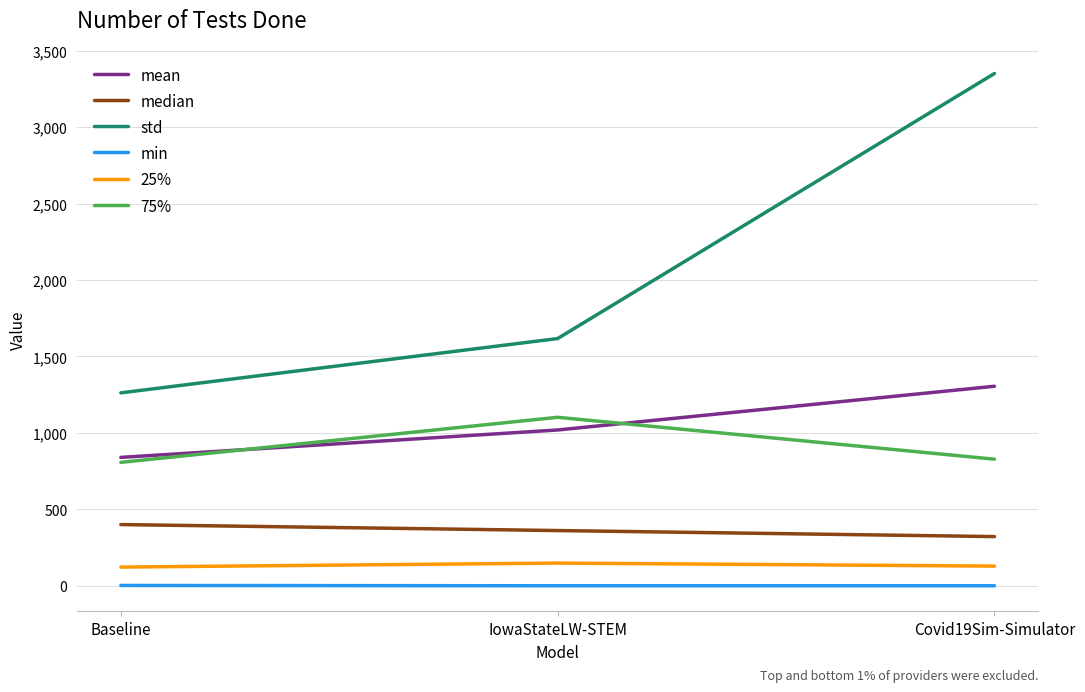

What are all the series names shown in the legend?

mean, median, std, min, 25%, 75%